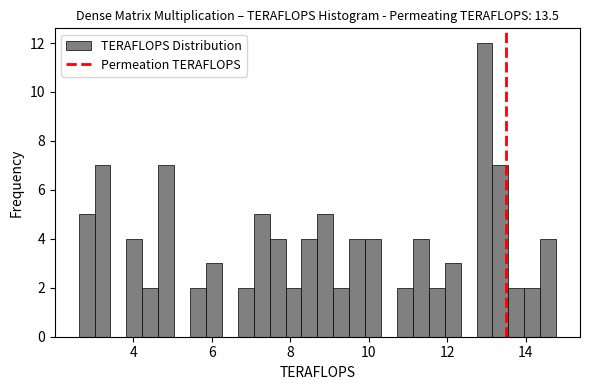

Read against the x-axis, roughly where is the centre of the tallest bar?

13.0